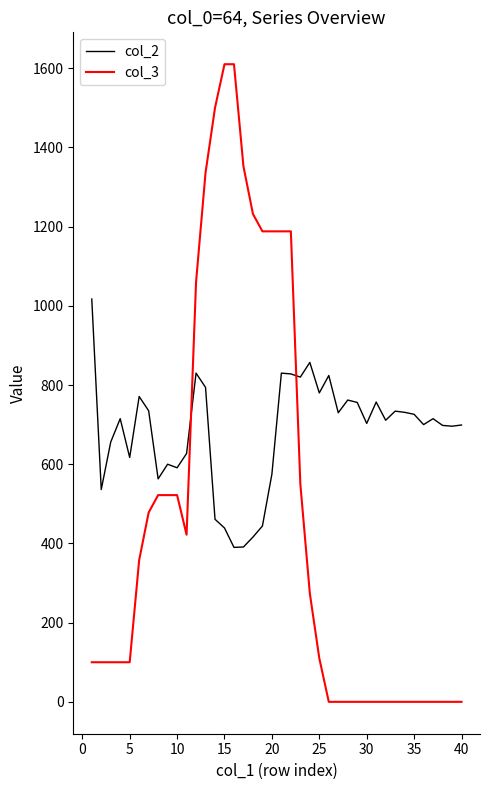

True or false: col_3 and col_2 intersect in this chart.

True